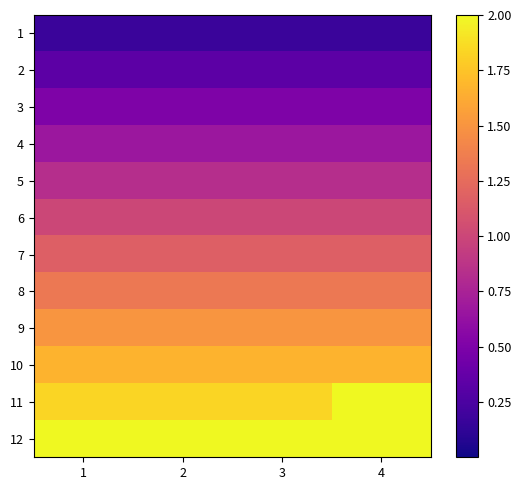

How many series are shown in this chart?

12